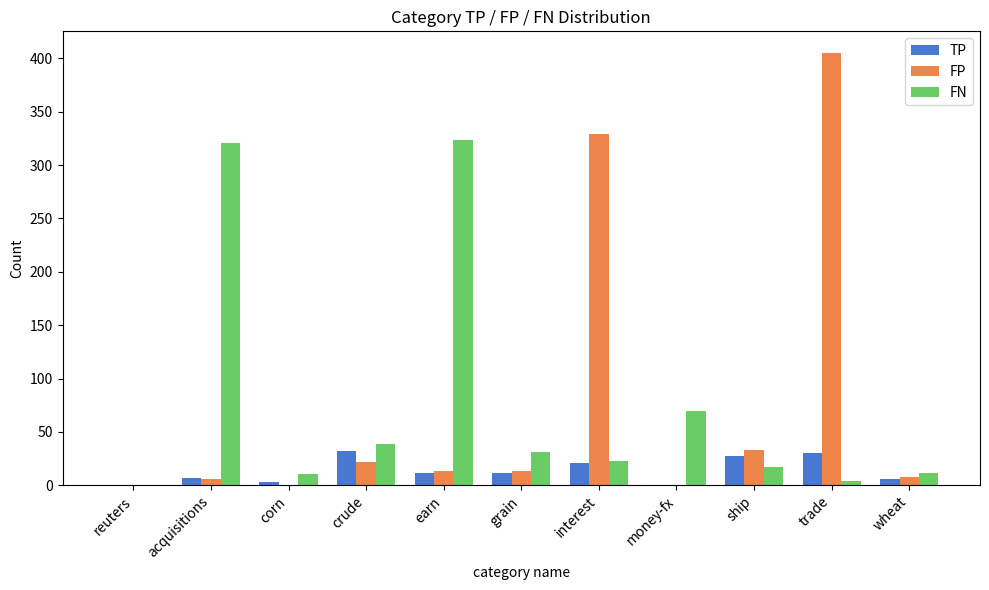

At which category is the sum across all series the highest?

trade